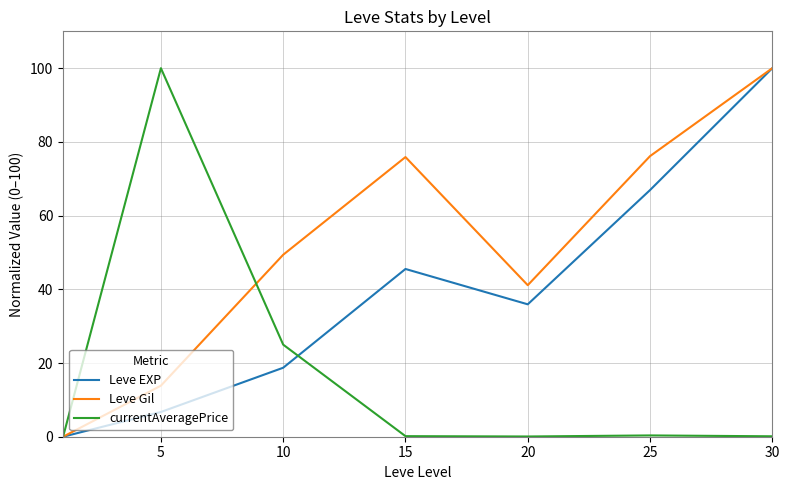

What is the maximum value for currentAveragePrice?

100.0